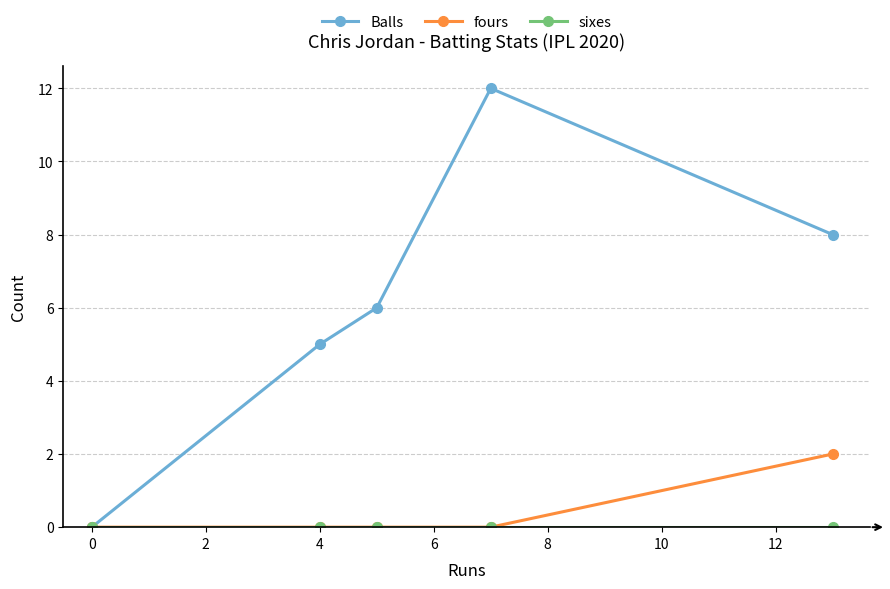

Which series has the largest range (max minus min)?

Balls